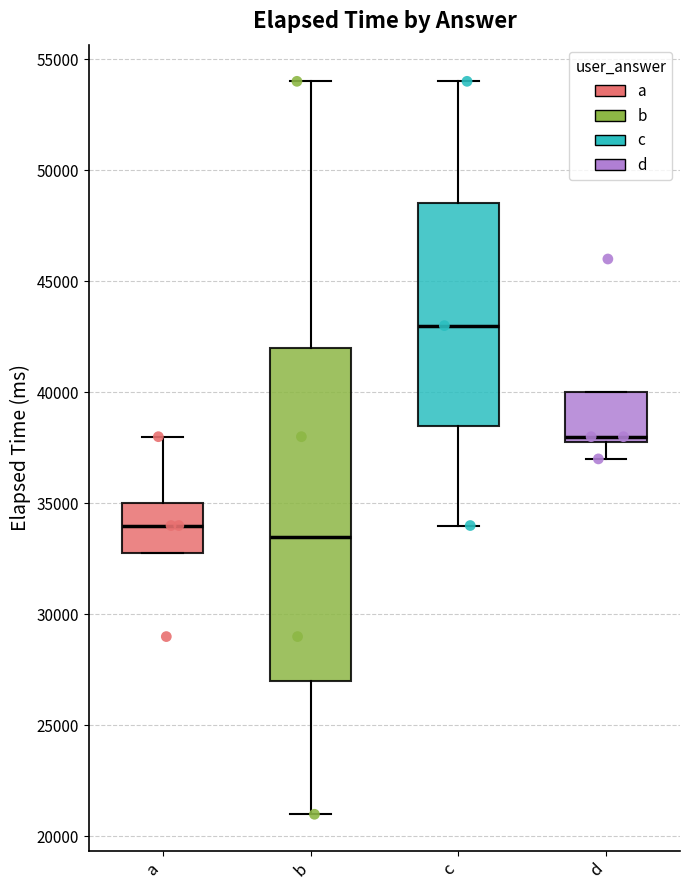

Reading left to right, transcribe this box plot: for each box, give where its median line is, the range the box spans, and where its two whiskers end, as read against the y-axis. The values are not printed on the chart, so give them approximately, as read against the axis.

a: median 34000, box 33000 to 35000, whiskers 33000 to 38000
b: median 33500, box 27000 to 42000, whiskers 21000 to 54000
c: median 43000, box 38500 to 48500, whiskers 34000 to 54000
d: median 38000 (just above the box's lower edge), box 38000 to 40000, whiskers 37000 to 40000